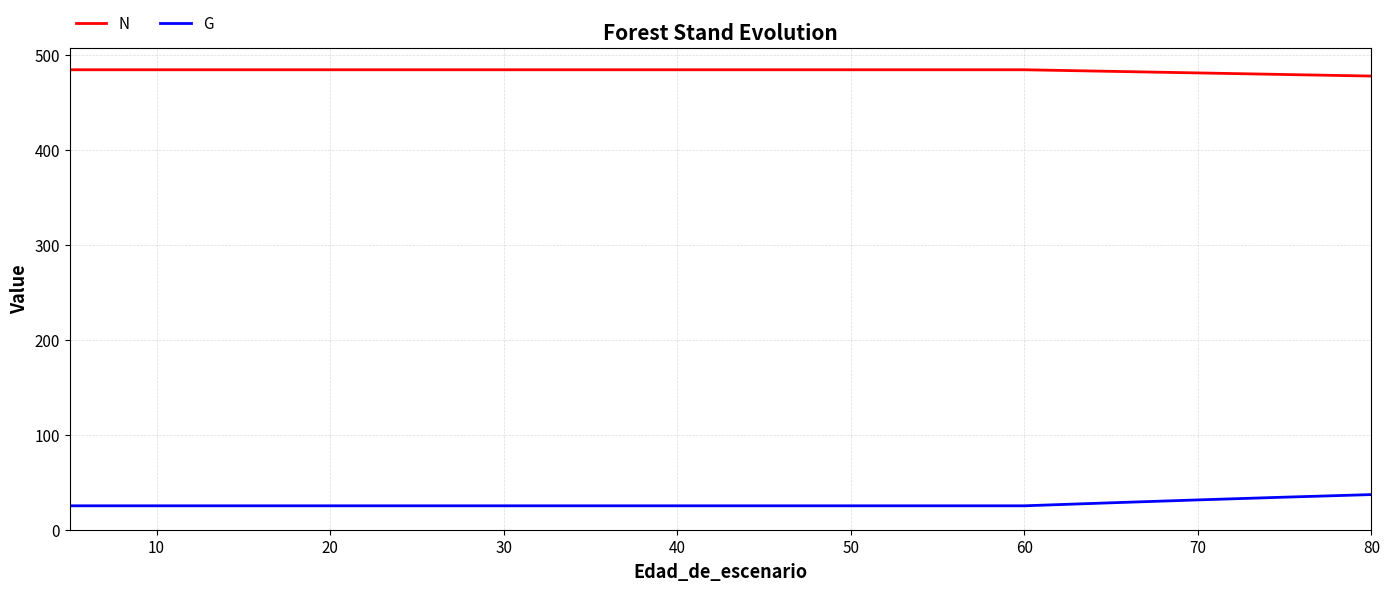

What are all the series names shown in the legend?

N, G